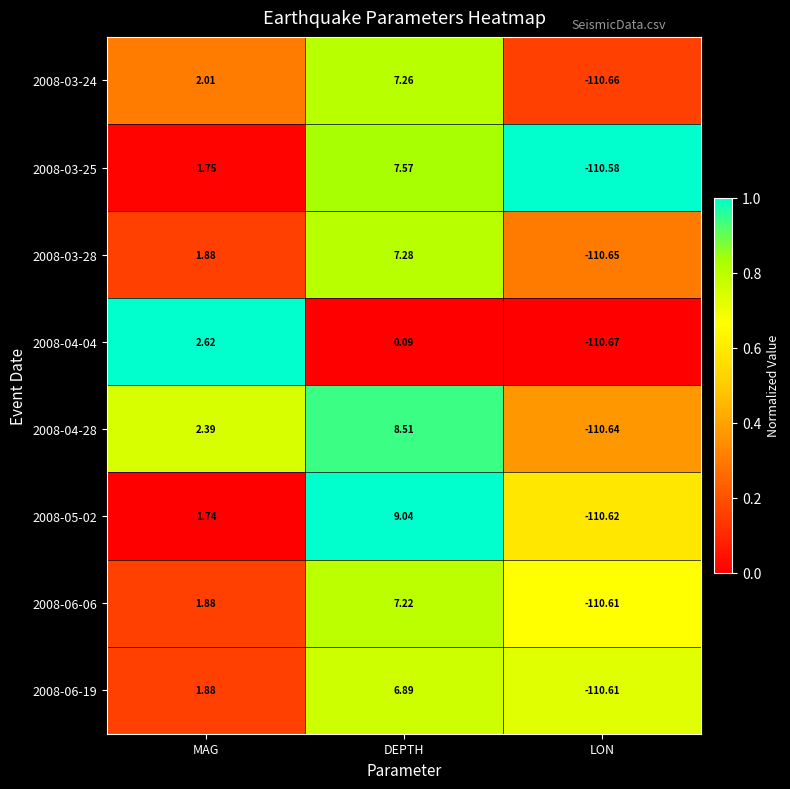

At which label does 2008-05-02 first exceed 1?

MAG